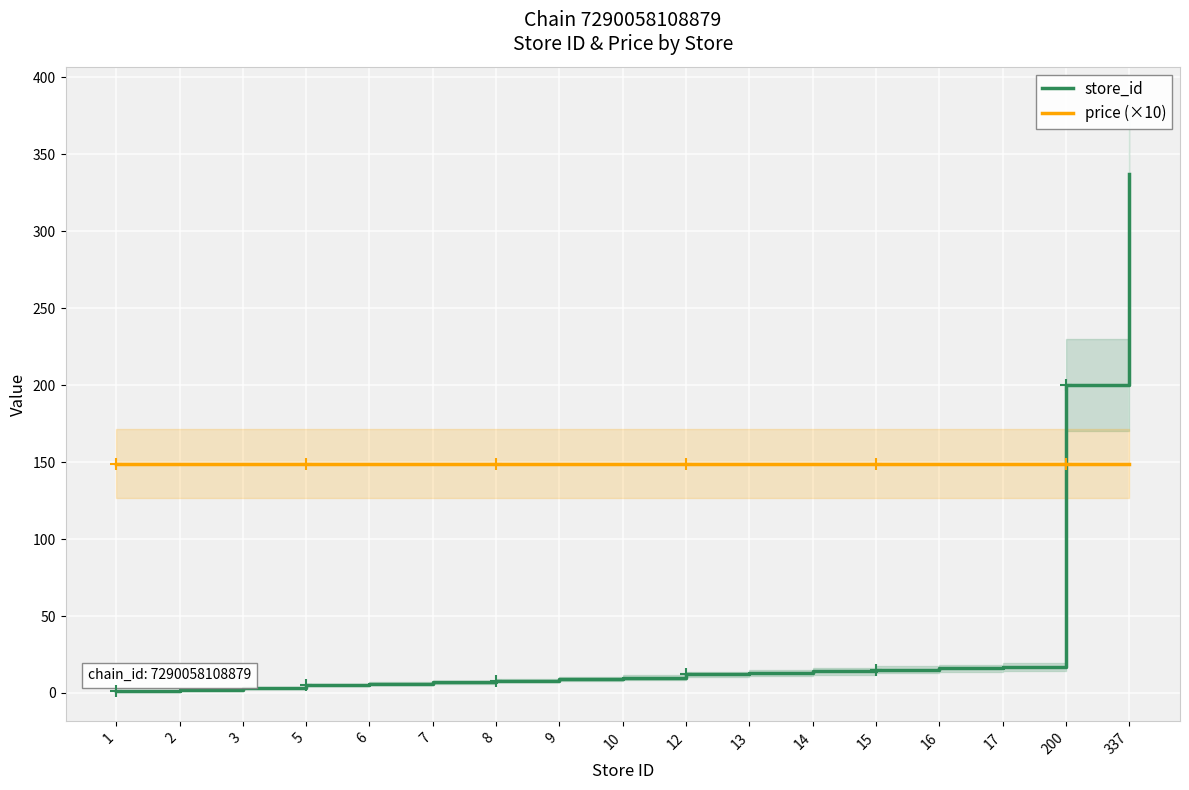

Count the number of categories in the chart.

17